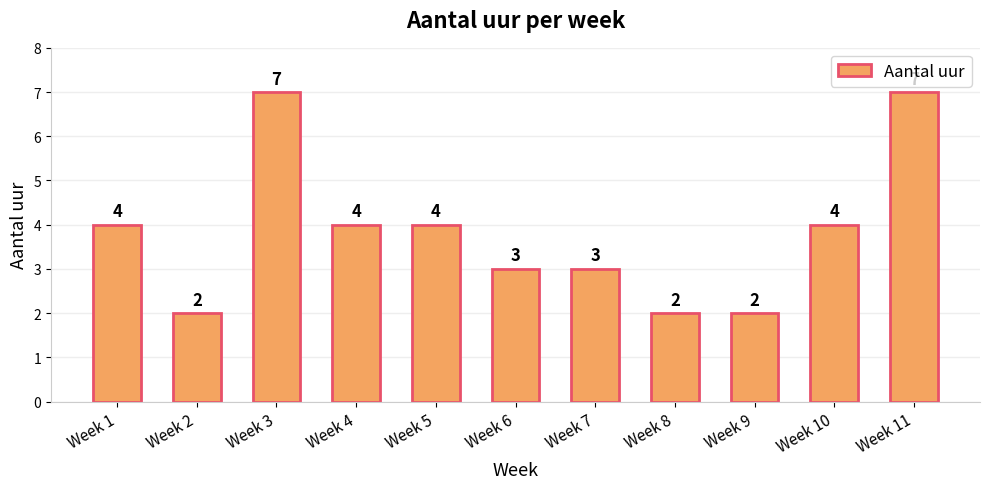

Read the value at Week 8.

2